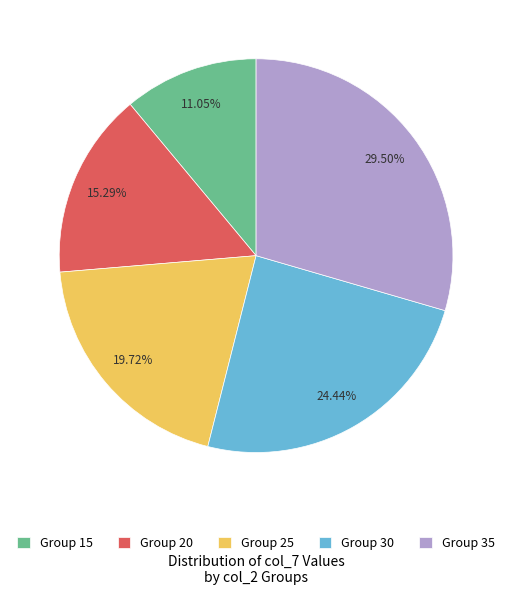

What is the ratio of the value at Group 20 to the value at Group 25?

0.8